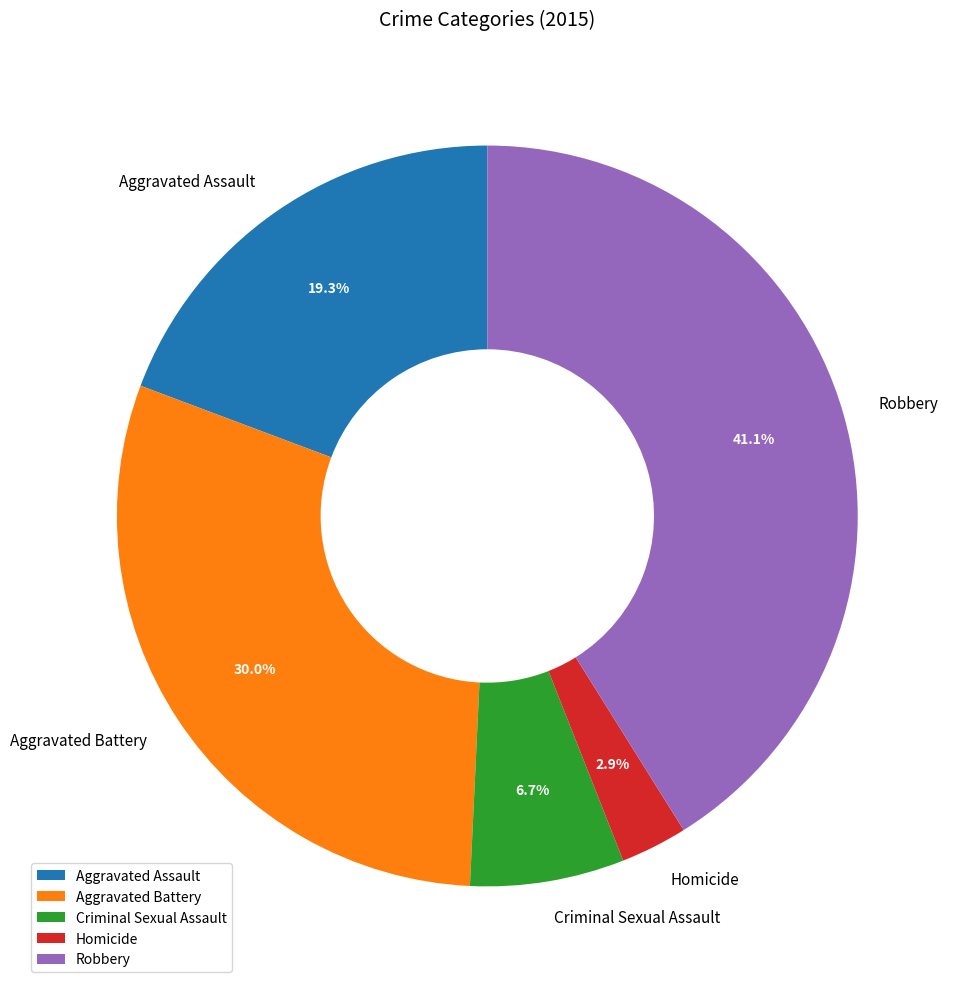

What is the ratio of the value at Homicide to the value at Aggravated Battery?

0.1